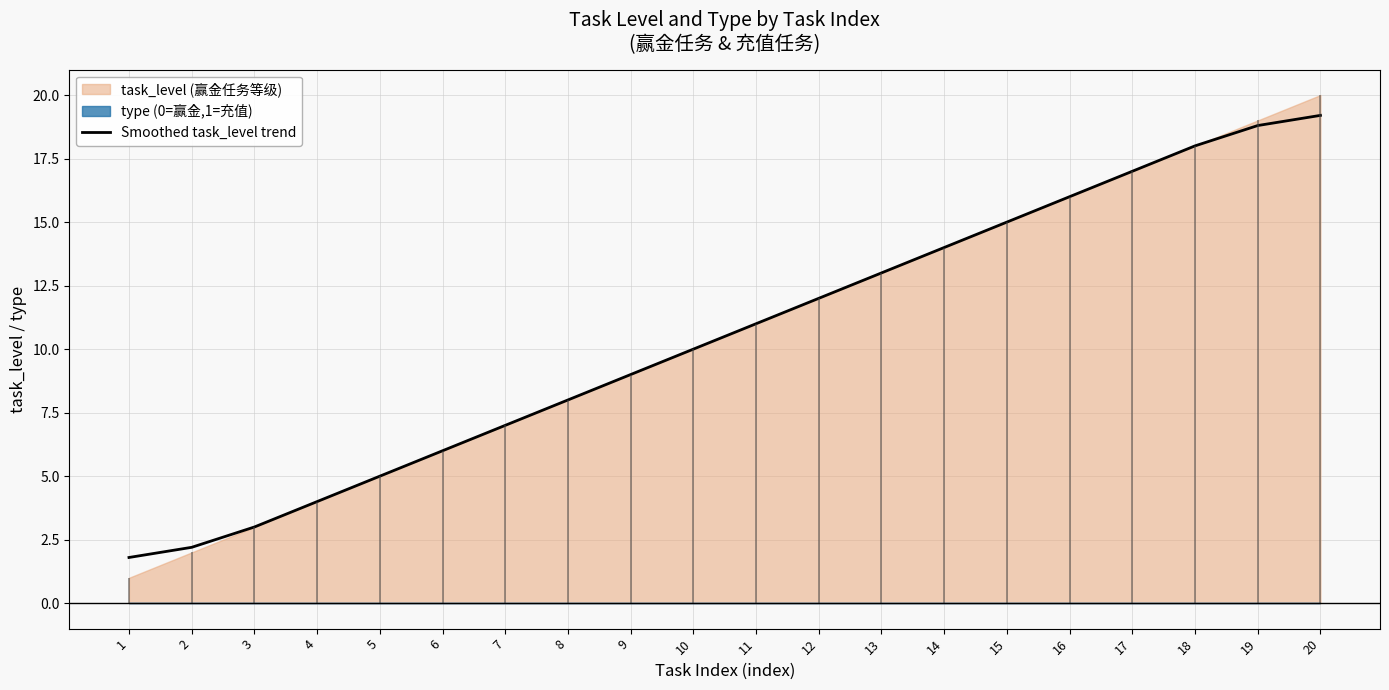

Which has a higher value, 12 or 2?

12